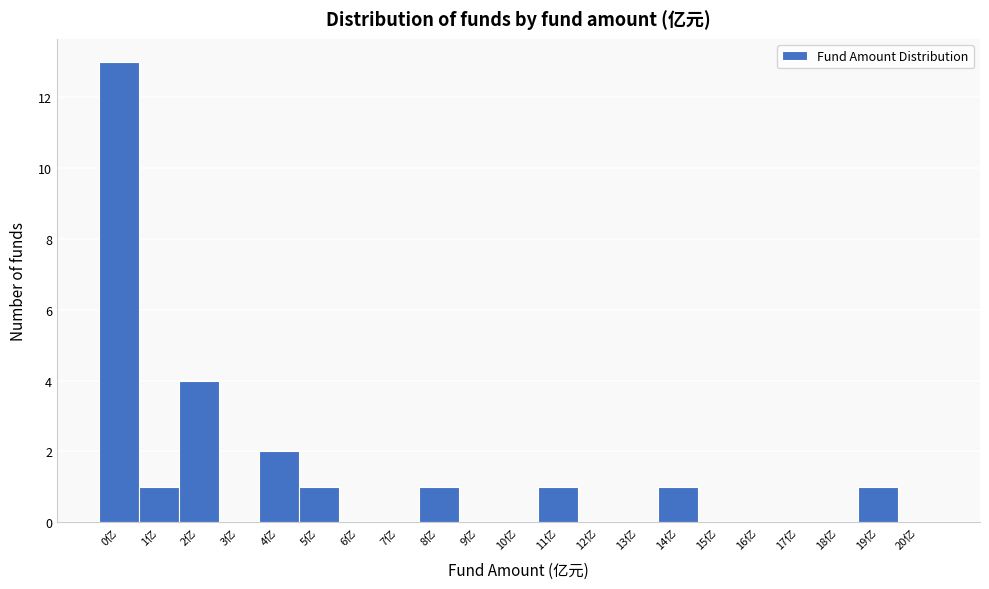

Reading left to right, list all the values displayed in this chart.

0亿=13	1亿=1	2亿=4	3亿=0	4亿=2	5亿=1	6亿=0	7亿=0	8亿=1	9亿=0	10亿=0	11亿=1	12亿=0	13亿=0	14亿=1	15亿=0	16亿=0	17亿=0	18亿=0	19亿=1	20亿=0